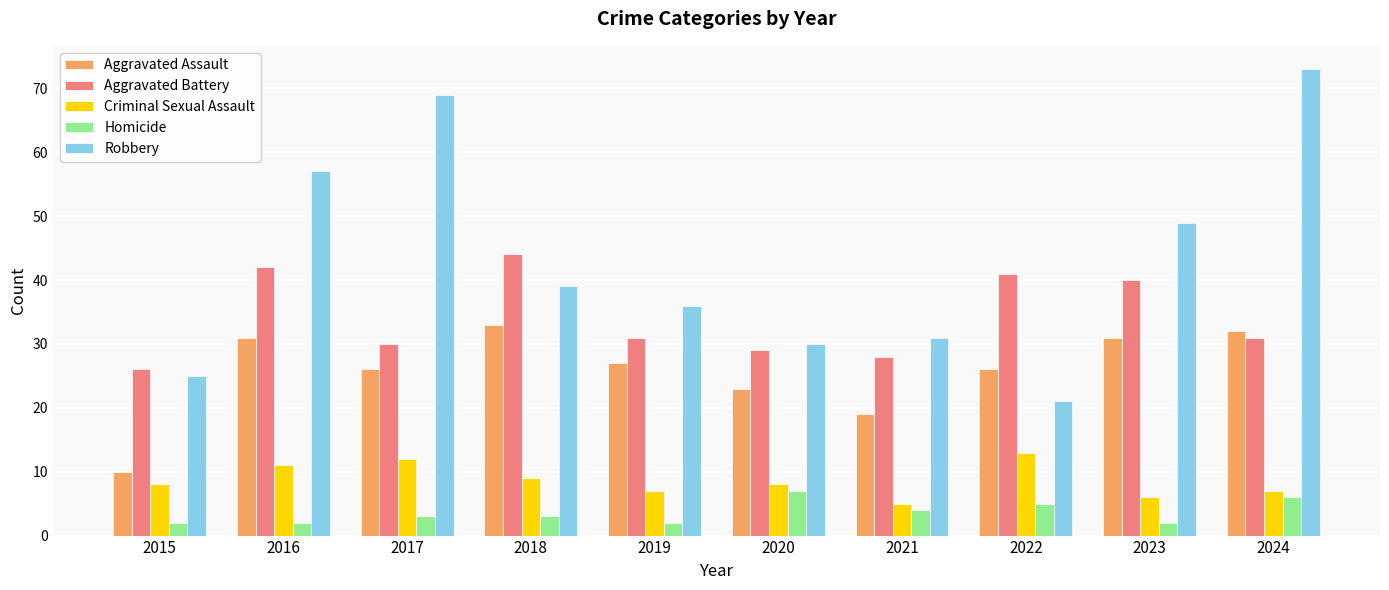

Rank the series by their maximum value, from lowest to highest.

Homicide, Criminal Sexual Assault, Aggravated Assault, Aggravated Battery, Robbery